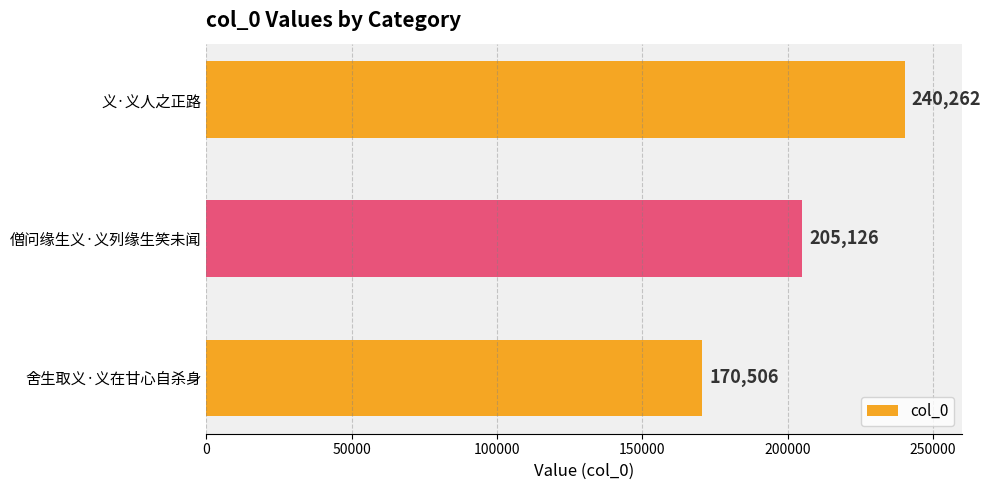

Does the chart contain any negative values?

No